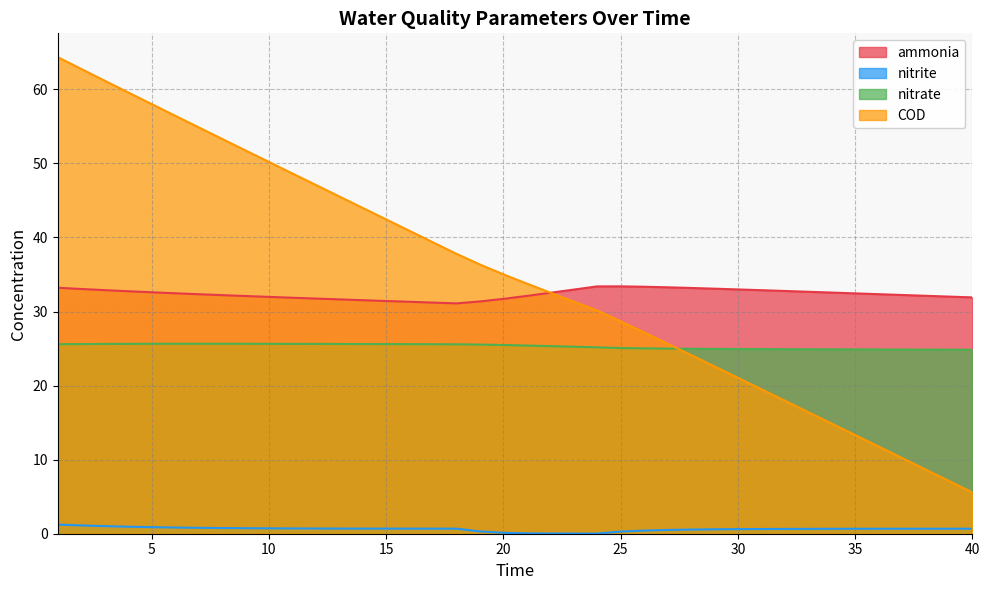

What is the value of the nitrate point at the 13th from the left?

25.6